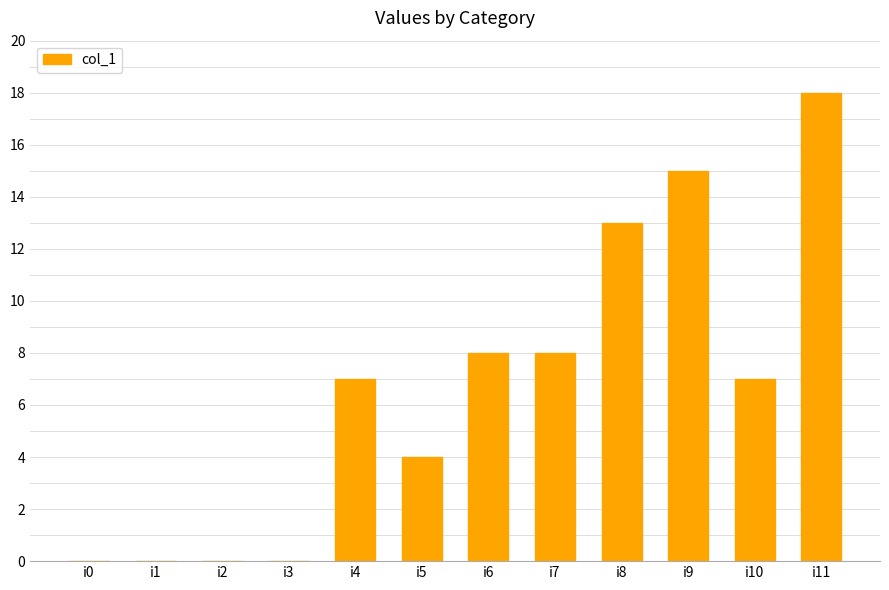

What is the sum of the values at i6 and i3?

8